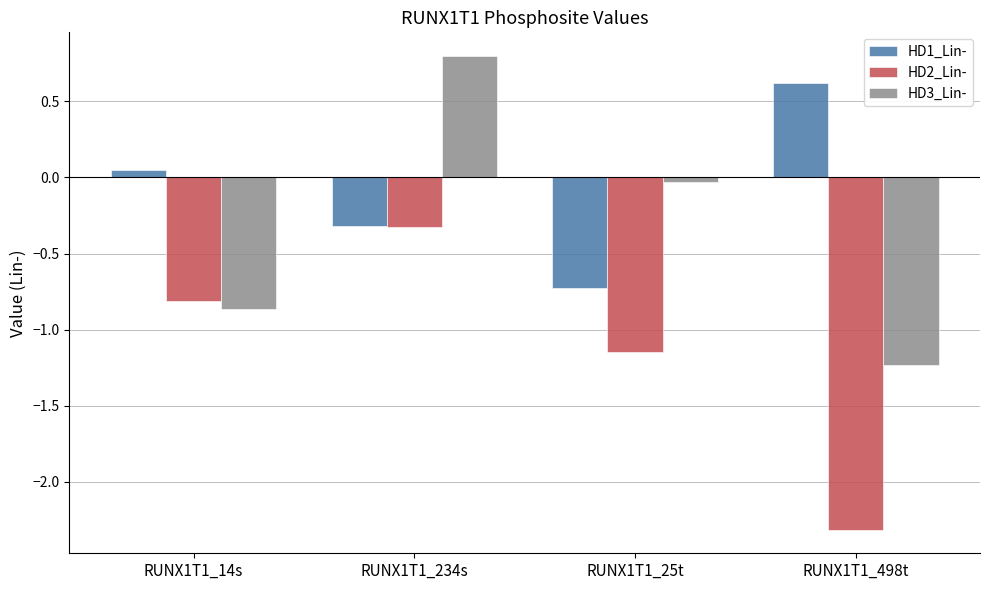

At which label does HD1_Lin- reach its peak?

RUNX1T1_498t